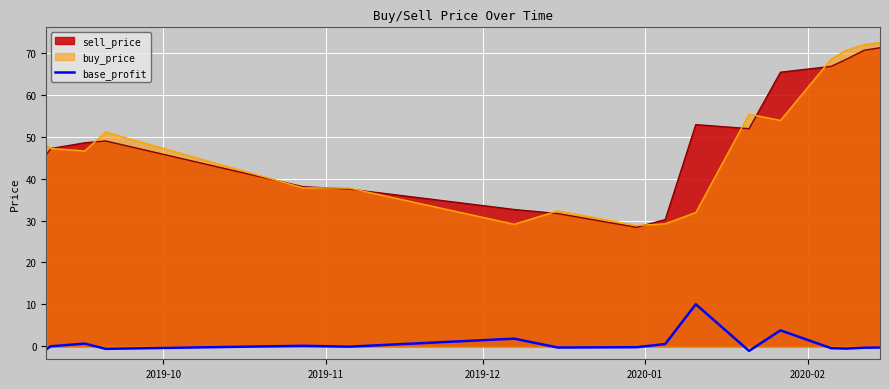

How many values are below 0?

11